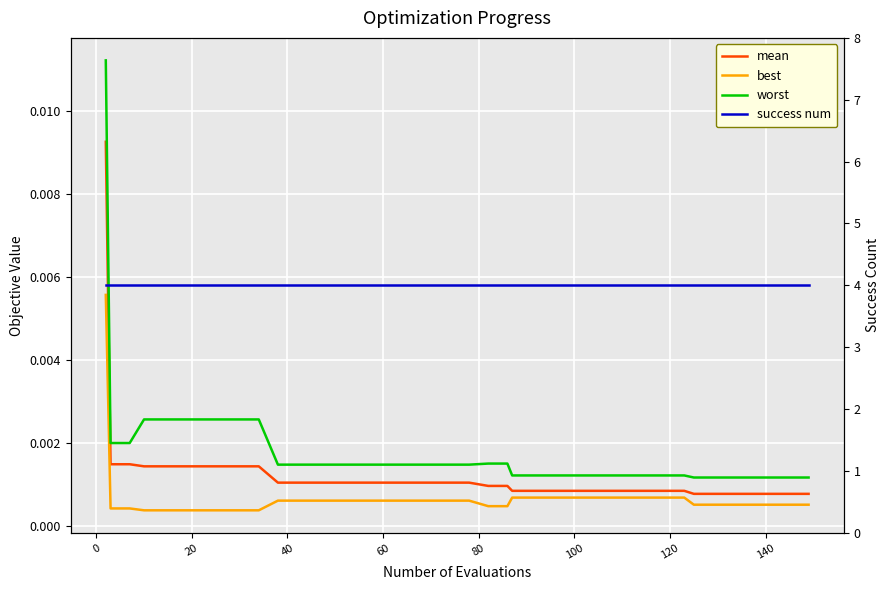

Reading left to right, transcribe all the data shown in this chart.

mean: 0.0	0.0	0.0	0.0	0.0	0.0	0.0	0.0	0.0	0.0	0.0	0.0	0.0	0.0	0.0	0.0	0.0	0.0	0.0	0.0	0.0	0.0	0.0	0.0	0.0	0.0	0.0	0.0	0.0	0.0	0.0	0.0	0.0	0.0	0.0	0.0	0.0	0.0	0.0	0.0
best: 0.0	0.0	0.0	0.0	0.0	0.0	0.0	0.0	0.0	0.0	0.0	0.0	0.0	0.0	0.0	0.0	0.0	0.0	0.0	0.0	0.0	0.0	0.0	0.0	0.0	0.0	0.0	0.0	0.0	0.0	0.0	0.0	0.0	0.0	0.0	0.0	0.0	0.0	0.0	0.0
worst: 0.0	0.0	0.0	0.0	0.0	0.0	0.0	0.0	0.0	0.0	0.0	0.0	0.0	0.0	0.0	0.0	0.0	0.0	0.0	0.0	0.0	0.0	0.0	0.0	0.0	0.0	0.0	0.0	0.0	0.0	0.0	0.0	0.0	0.0	0.0	0.0	0.0	0.0	0.0	0.0
success num: 4.0	4.0	4.0	4.0	4.0	4.0	4.0	4.0	4.0	4.0	4.0	4.0	4.0	4.0	4.0	4.0	4.0	4.0	4.0	4.0	4.0	4.0	4.0	4.0	4.0	4.0	4.0	4.0	4.0	4.0	4.0	4.0	4.0	4.0	4.0	4.0	4.0	4.0	4.0	4.0